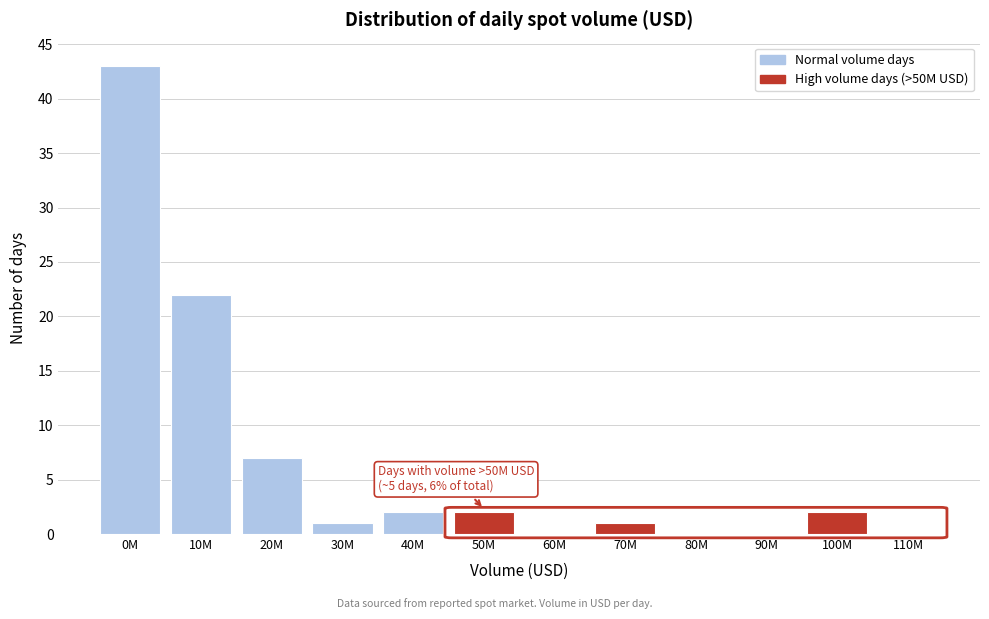

Reading right to left, list all the values displayed in this chart.

110M=0	100M=2	90M=0	80M=0	70M=1	60M=0	50M=2	40M=2	30M=1	20M=7	10M=22	0M=43